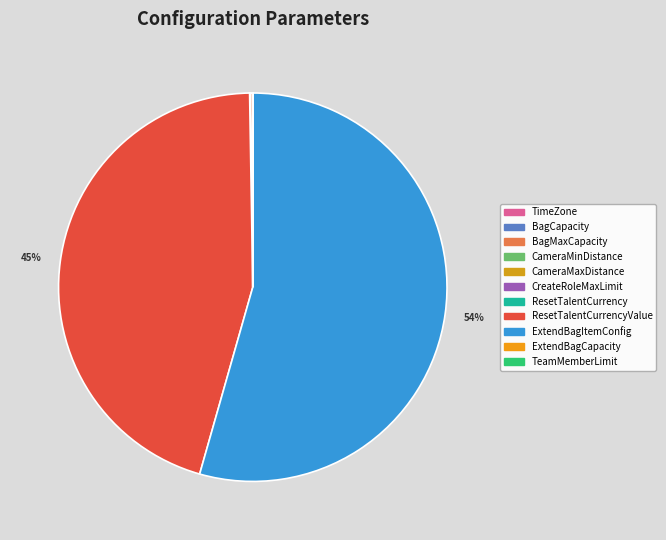

To the nearest percent, what is the difference between the ResetTalentCurrencyValue and CreateRoleMaxLimit slice percentages?

45%